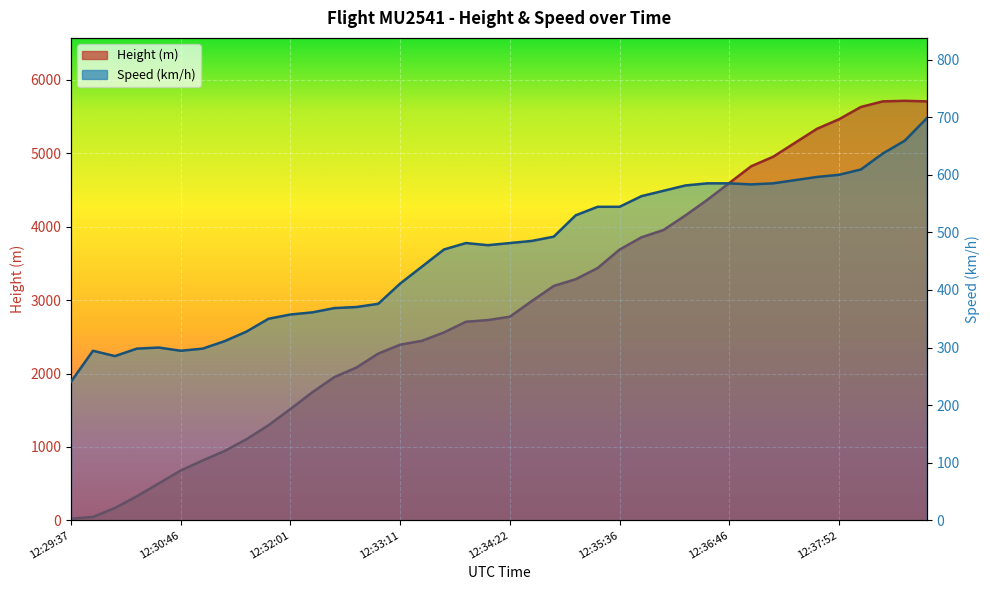

What is the smallest value displayed?

22.9